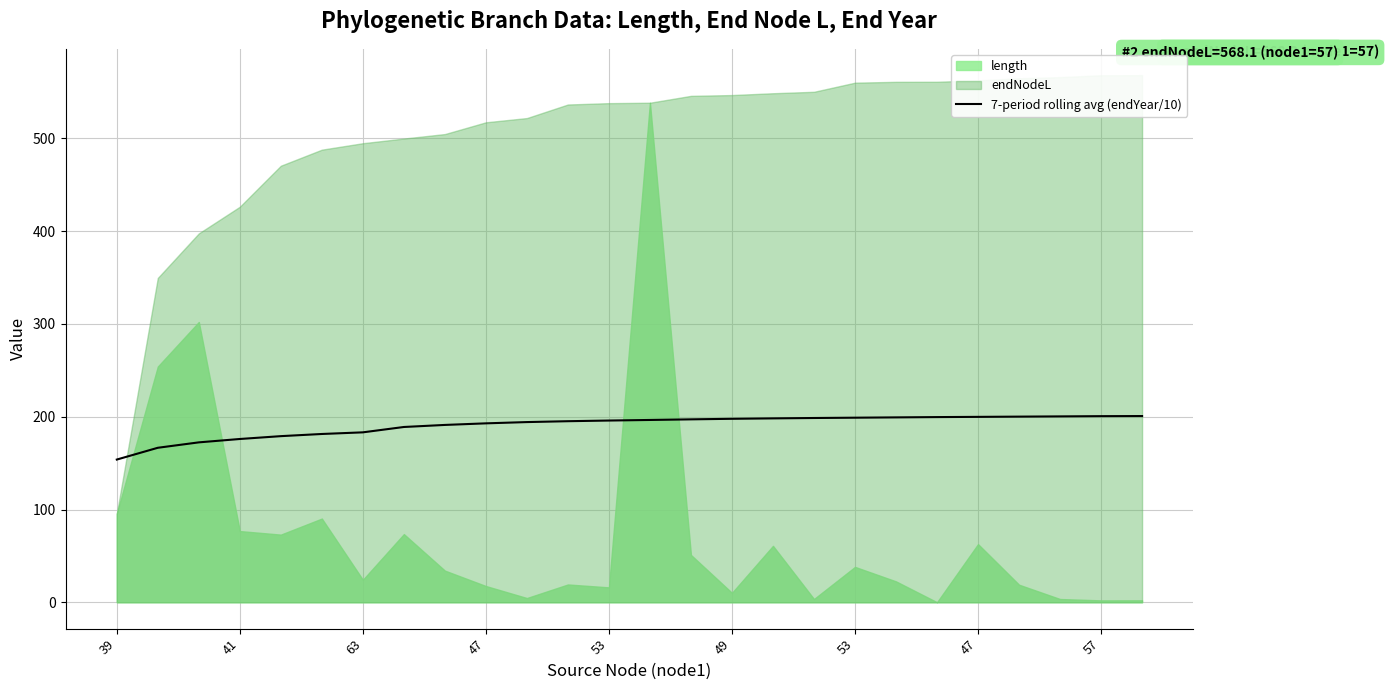

Does the chart display data point markers on the line(s)?

No